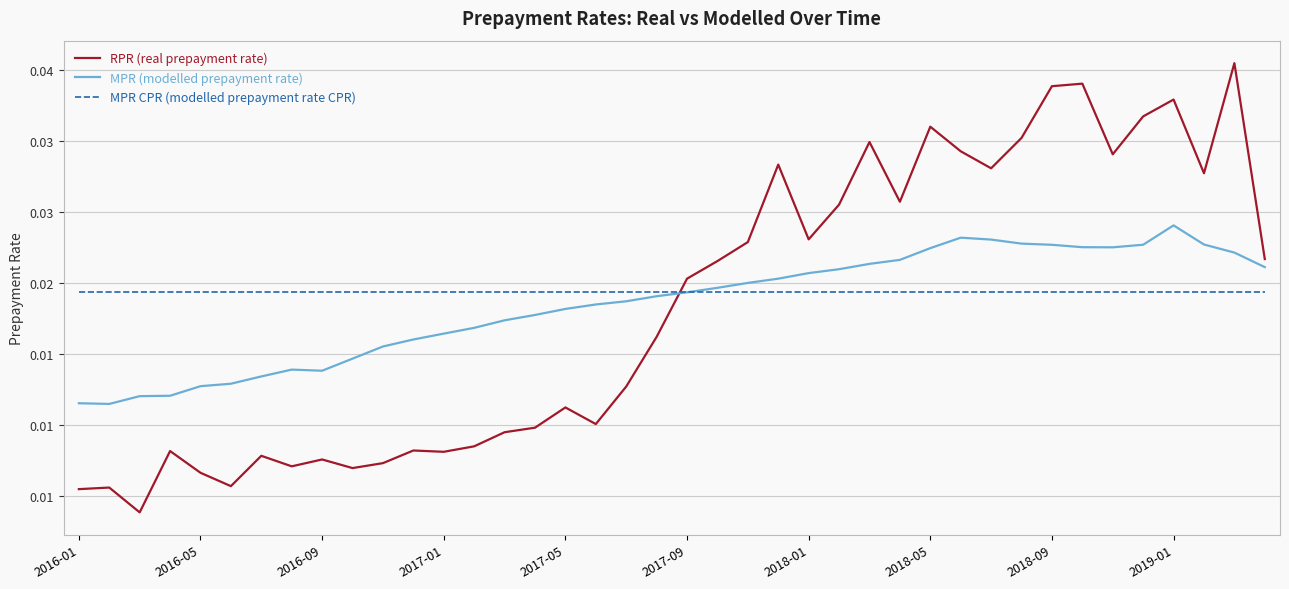

What are all the series names shown in the legend?

RPR (real prepayment rate), MPR (modelled prepayment rate), MPR CPR (modelled prepayment rate CPR)